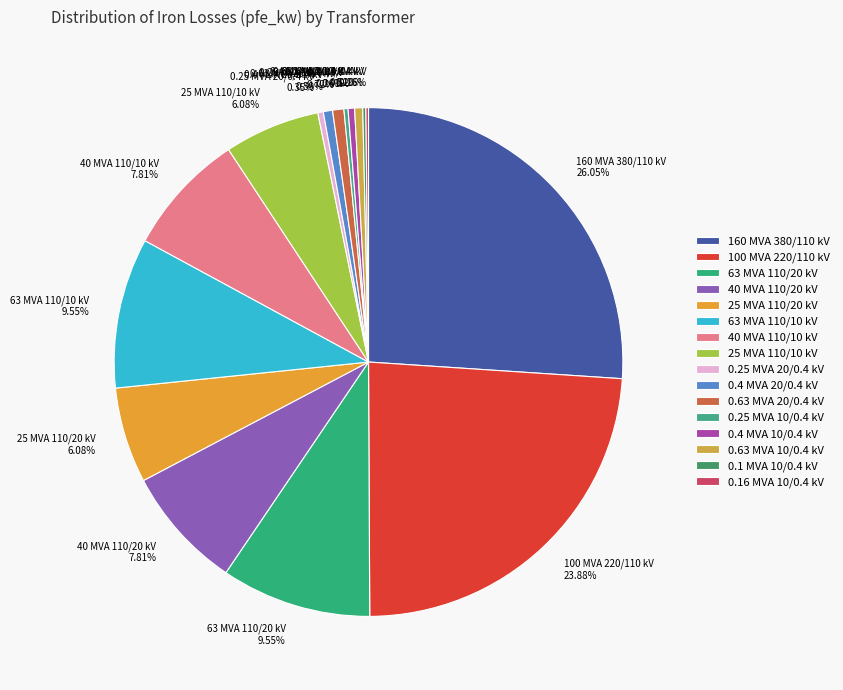

Which has a higher value, 40 MVA 110/10 kV 7.81% or 0.63 MVA 20/0.4 kV 0.72%?

40 MVA 110/10 kV 7.81%